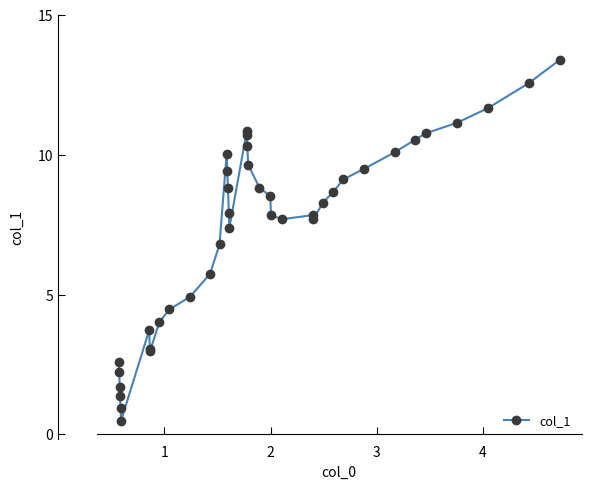

What is the average value?

7.4